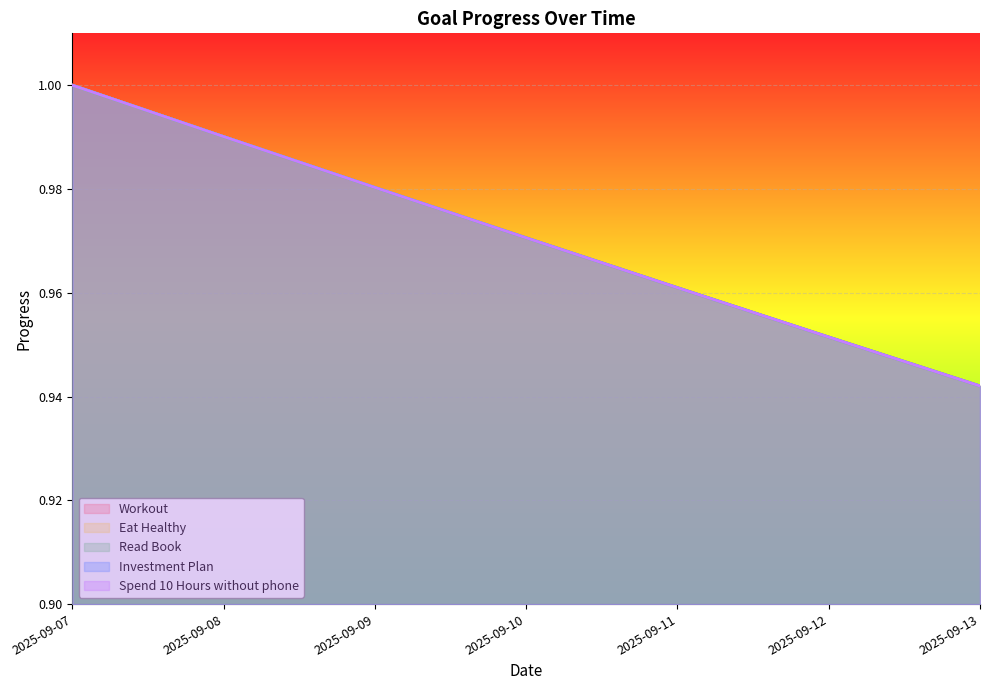

True or false: Investment Plan and Eat Healthy cross at least once.

False